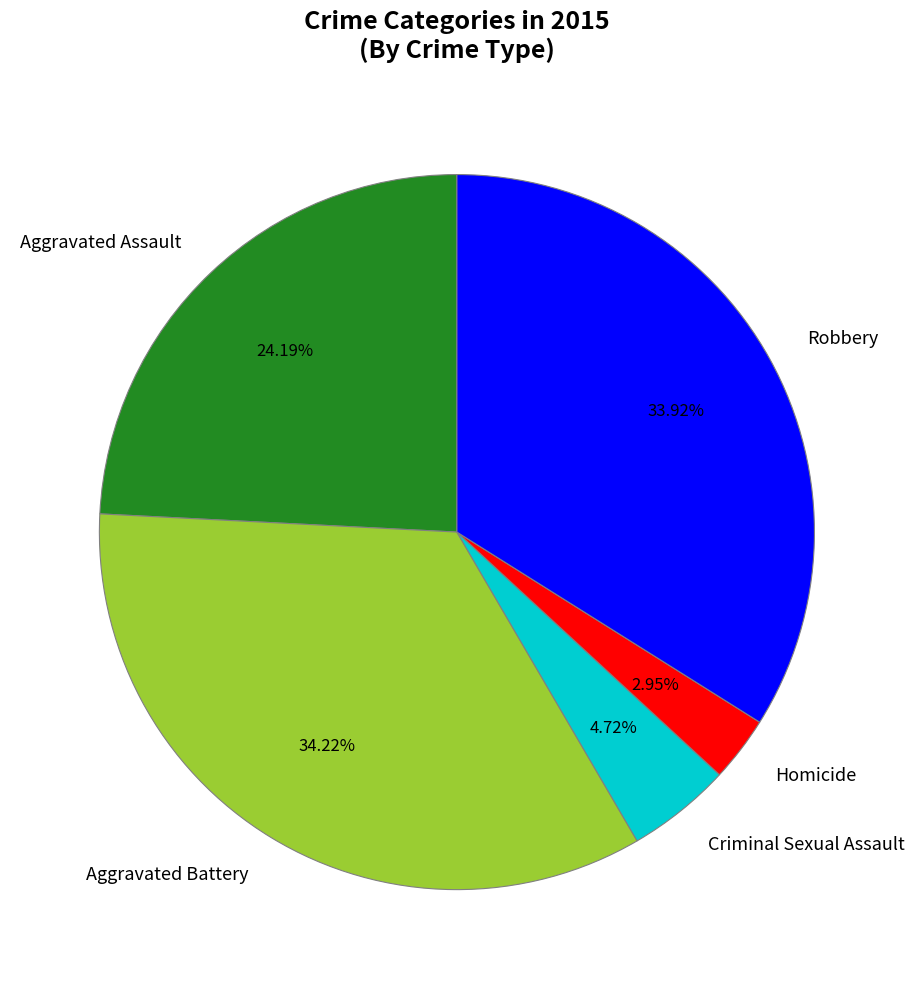

Is there any slice that represents more than half of the pie?

No